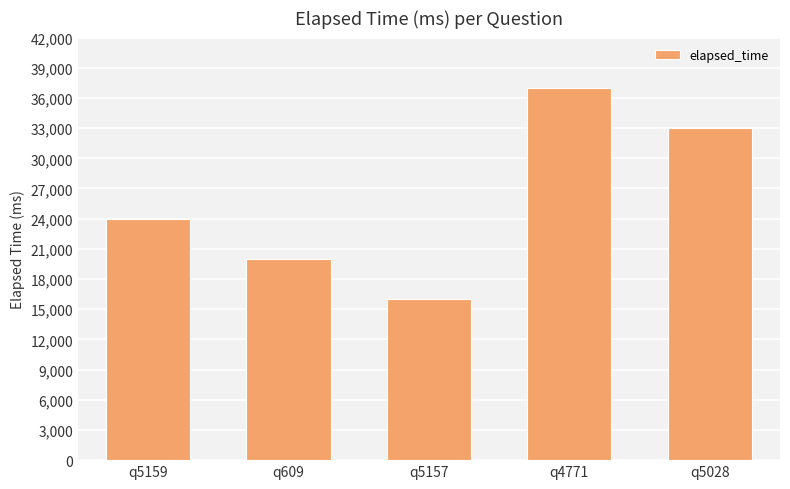

How many bars are there in total?

5